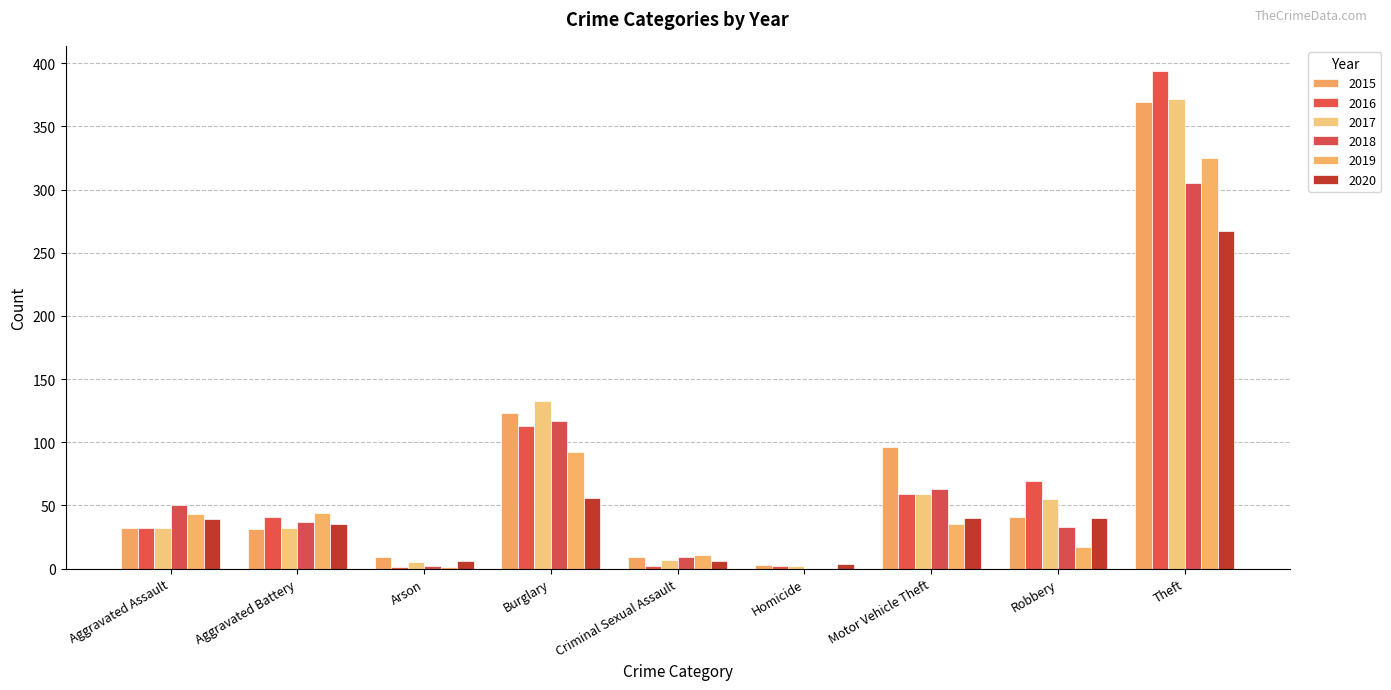

What is the sum of all 2016 values?

713